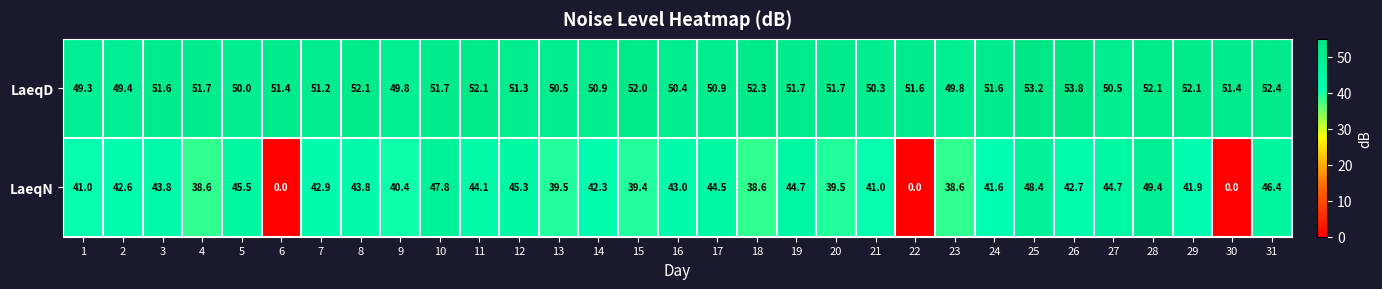

At which label does LaeqD first exceed 51?

3